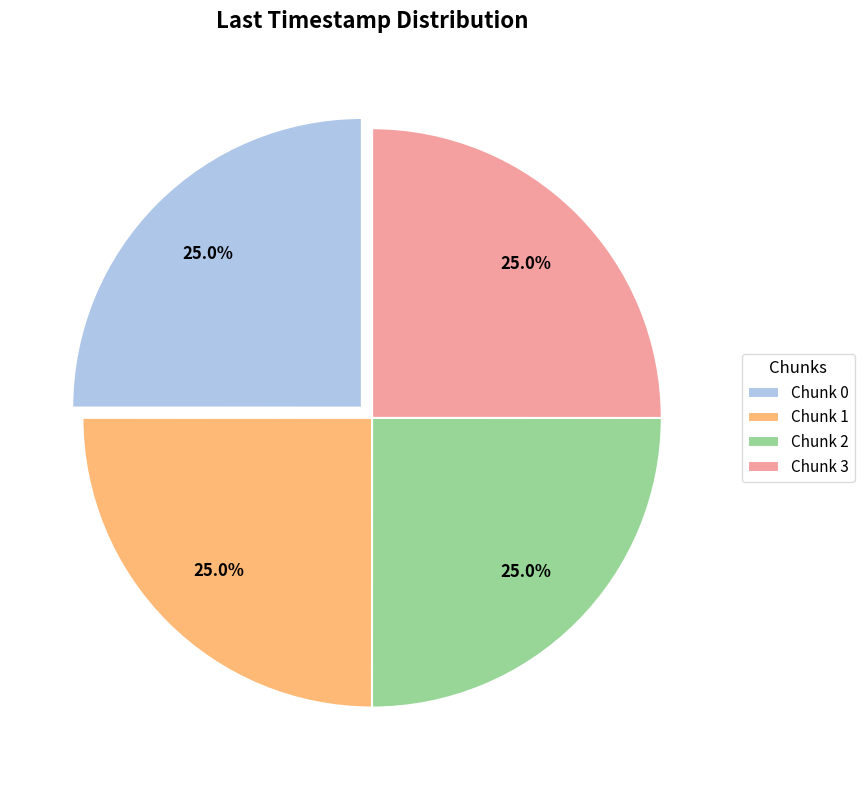

Count the number of slices in the pie.

4